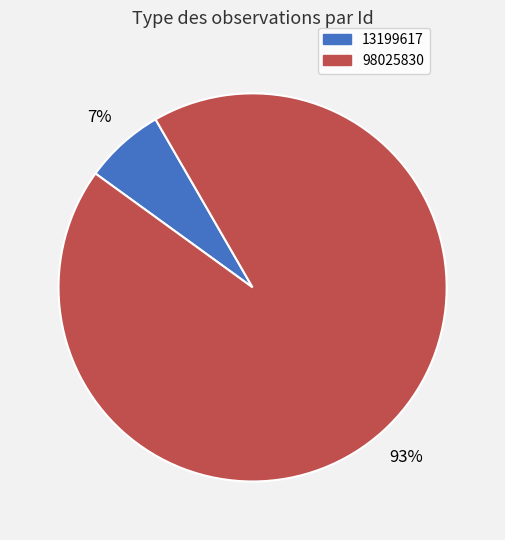

True or false: 13199617 accounts for 7% of the total.

True